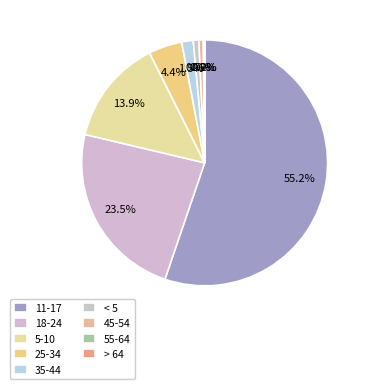

Is < 5 the majority of the pie?

No